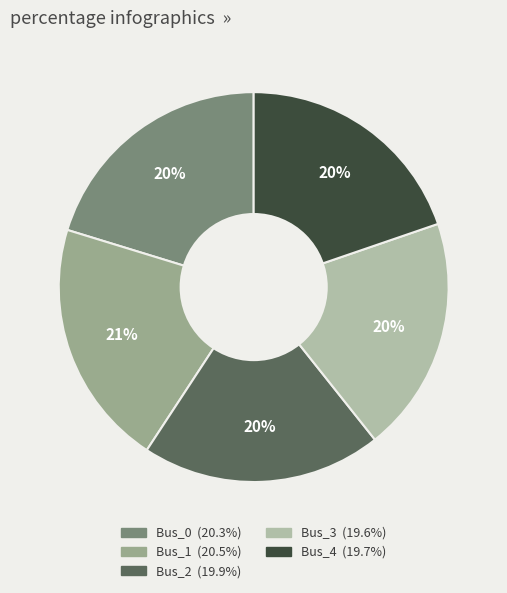

To the nearest percent, what percentage of the pie is Bus_4?

20%